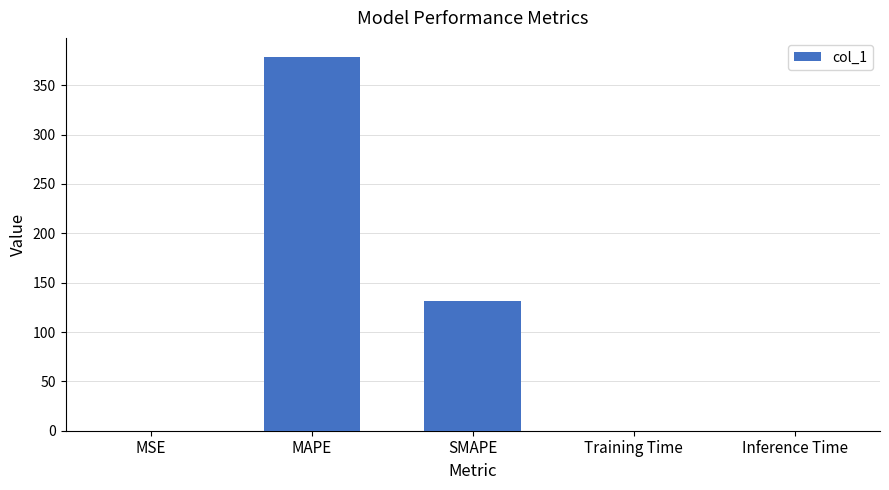

Read the value at MAPE.

379.0